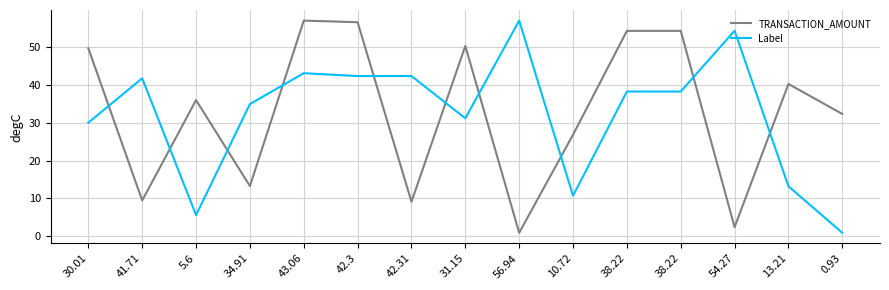

The value of Label at 43.06 is 43.1. True or false?

True